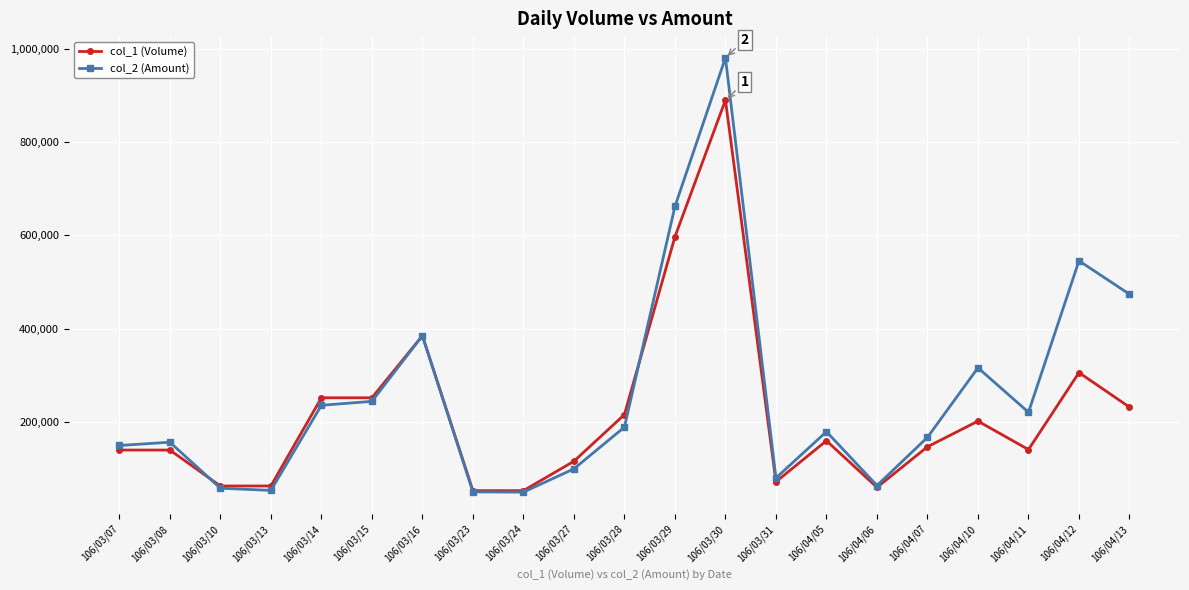

Which series has the largest range (max minus min)?

col_2 (Amount)